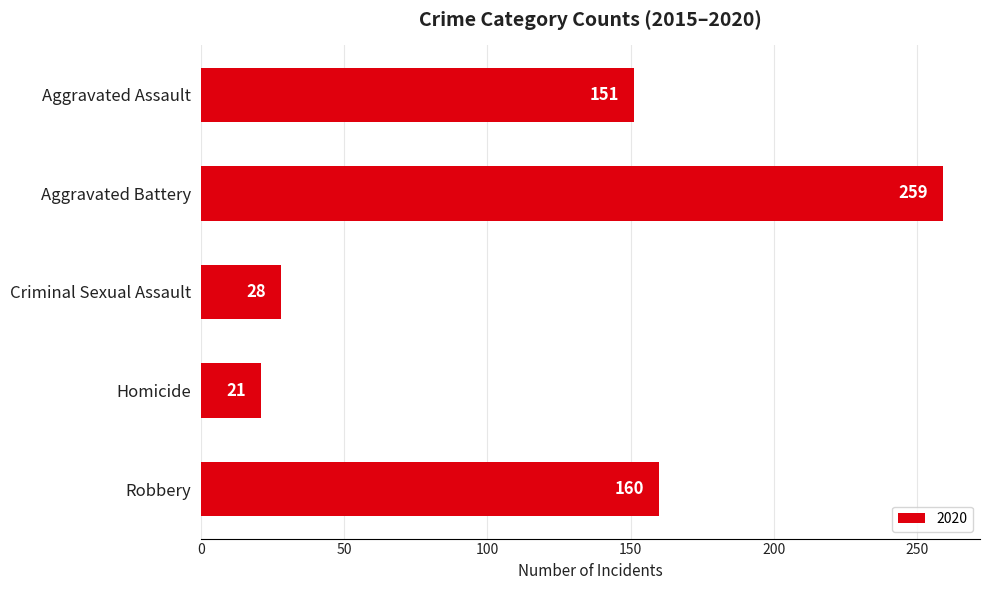

Which has a higher value, Aggravated Assault or Criminal Sexual Assault?

Aggravated Assault